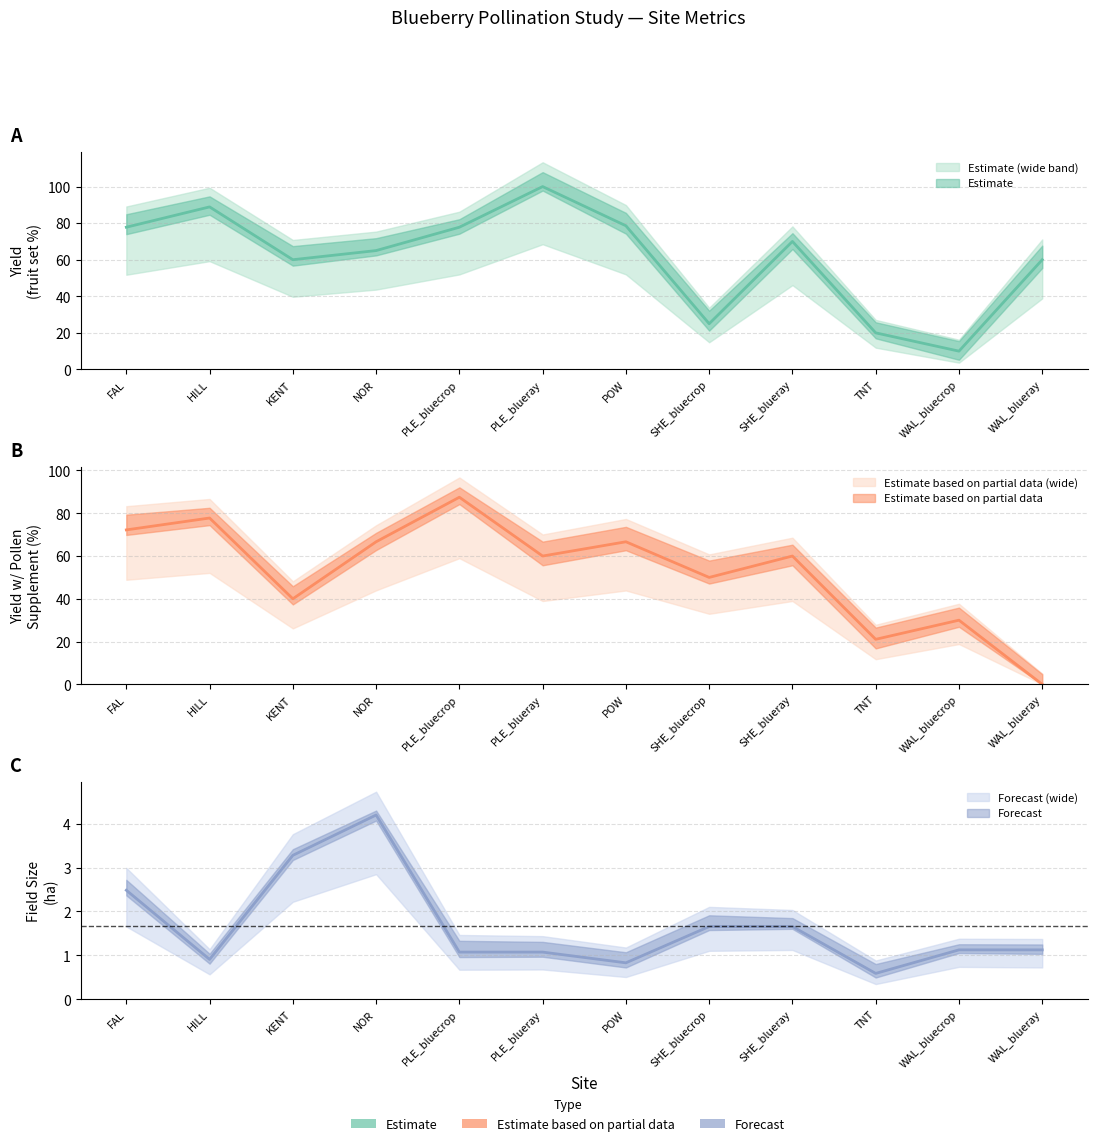

How many interior local peaks does the yield series have?

3